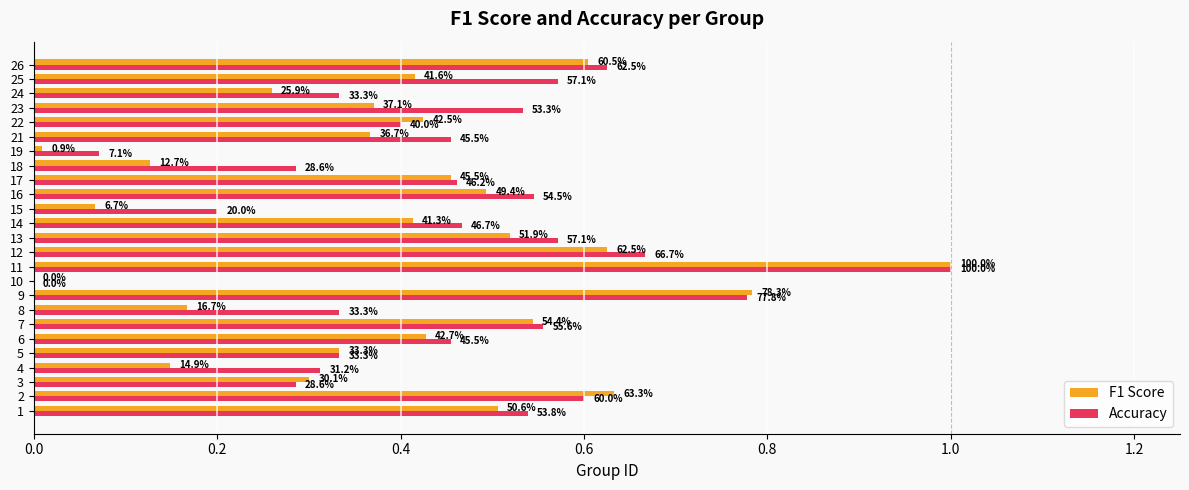

What is the label of the 6th bar from the right?

19